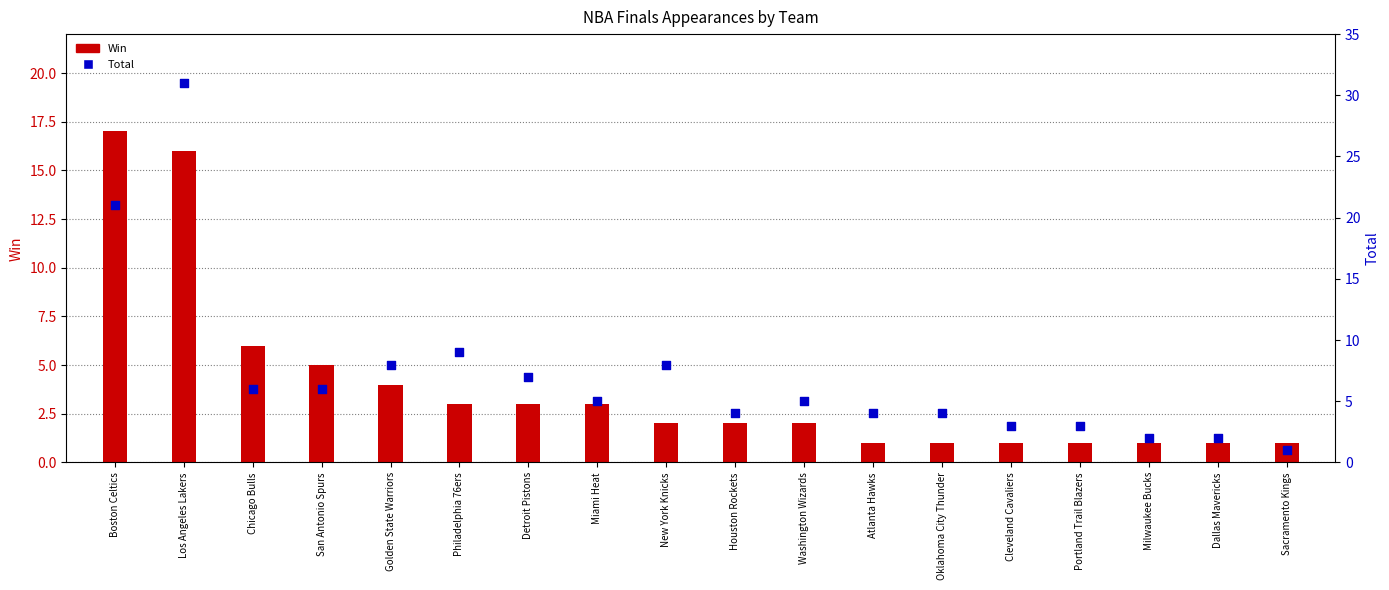

At how many categories does at least one series exceed 14?

2